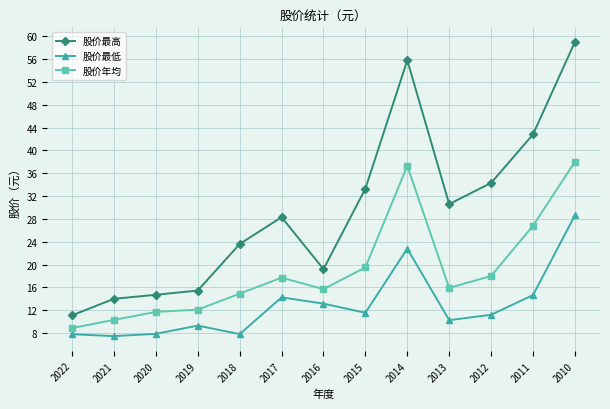

At 2019, list the series in order from smallest to largest.

股价最低, 股价年均, 股价最高